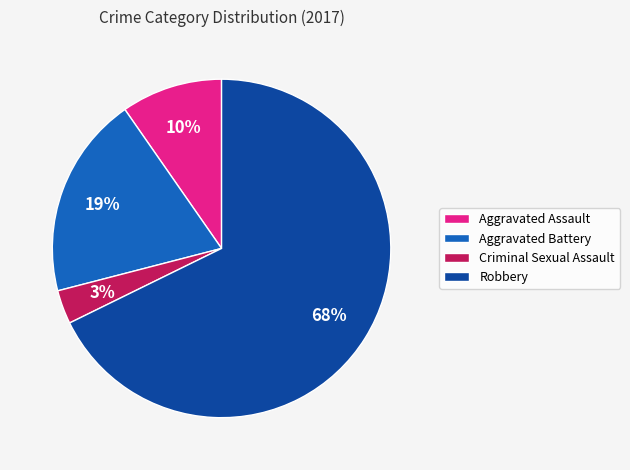

True or false: Criminal Sexual Assault accounts for 3% of the total.

True